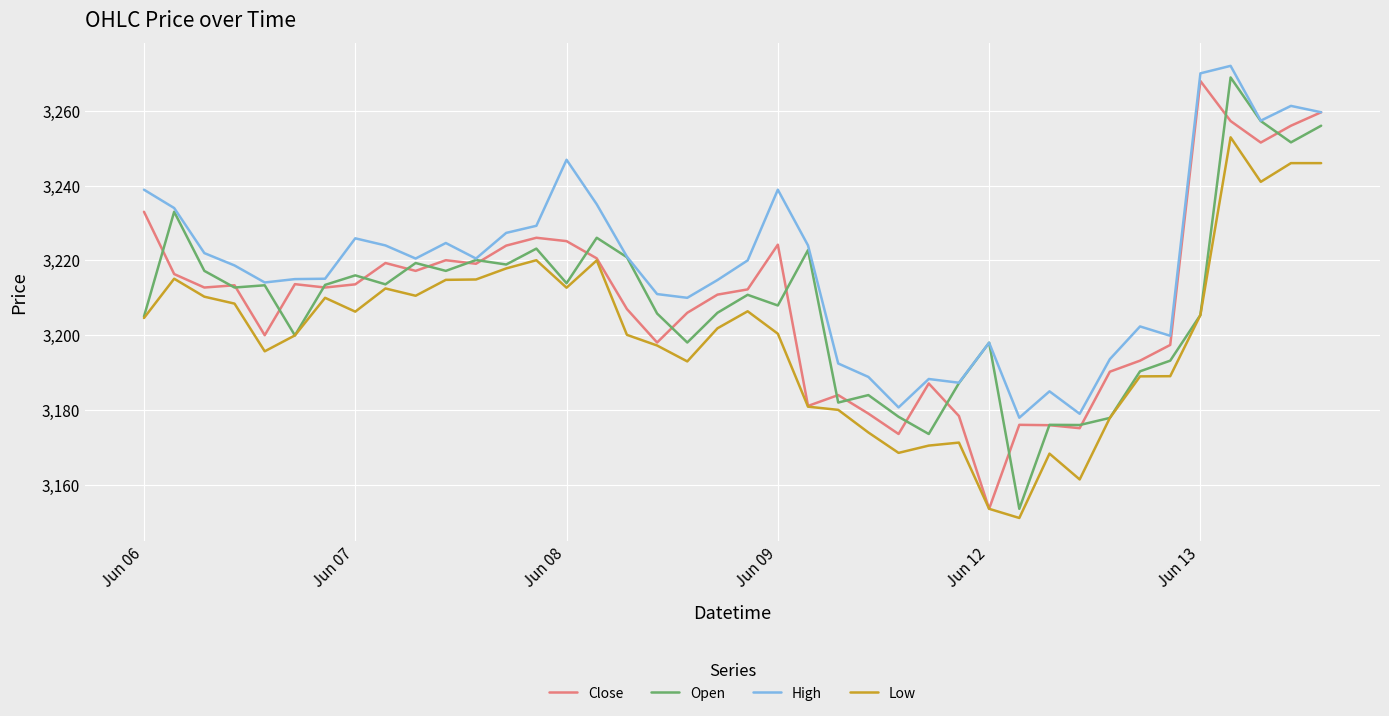

Which series has the largest total across all categories?

High